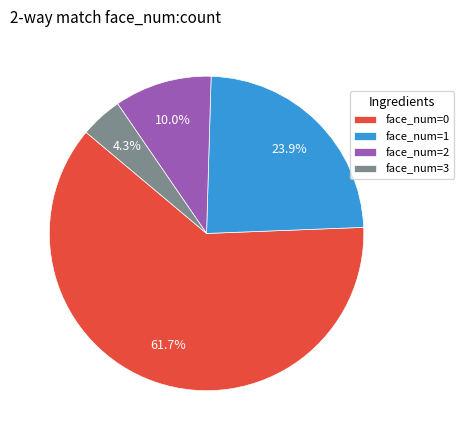

Is there a majority slice in this chart?

Yes